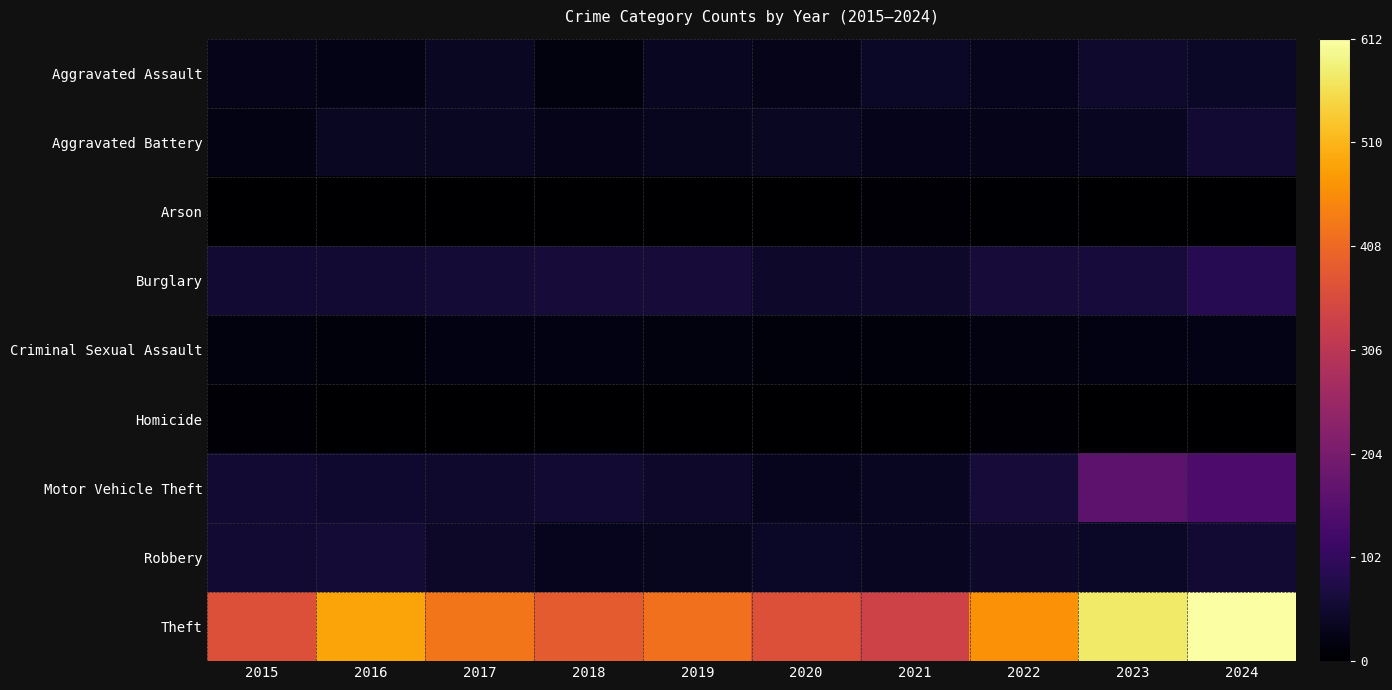

Between 2019 and 2023, which is larger?

2023